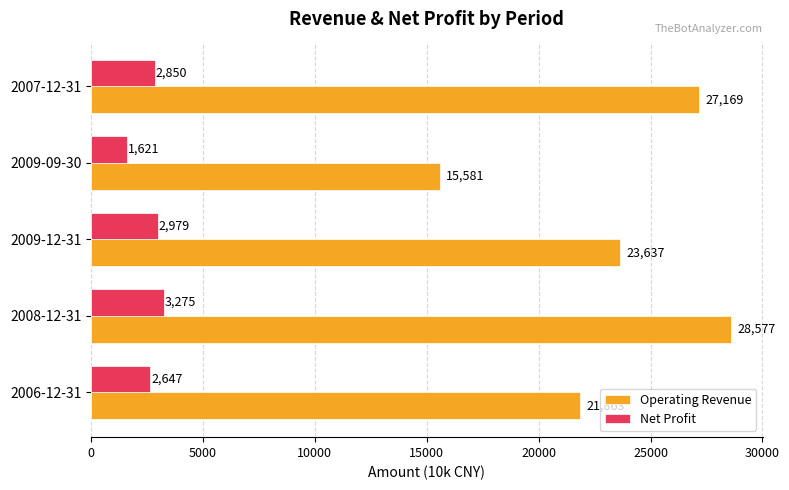

The Operating Revenue series shows 7074 at 2006-12-31. True or false?

False